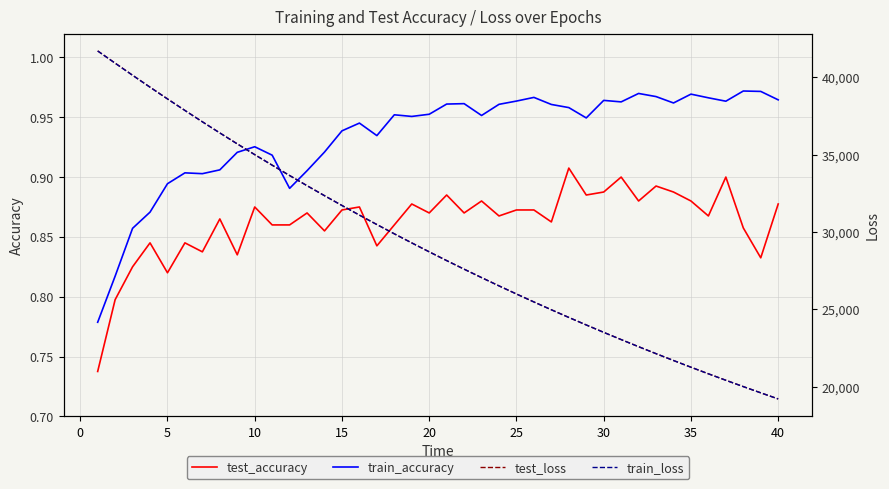

True or false: test_accuracy and train_accuracy intersect in this chart.

False